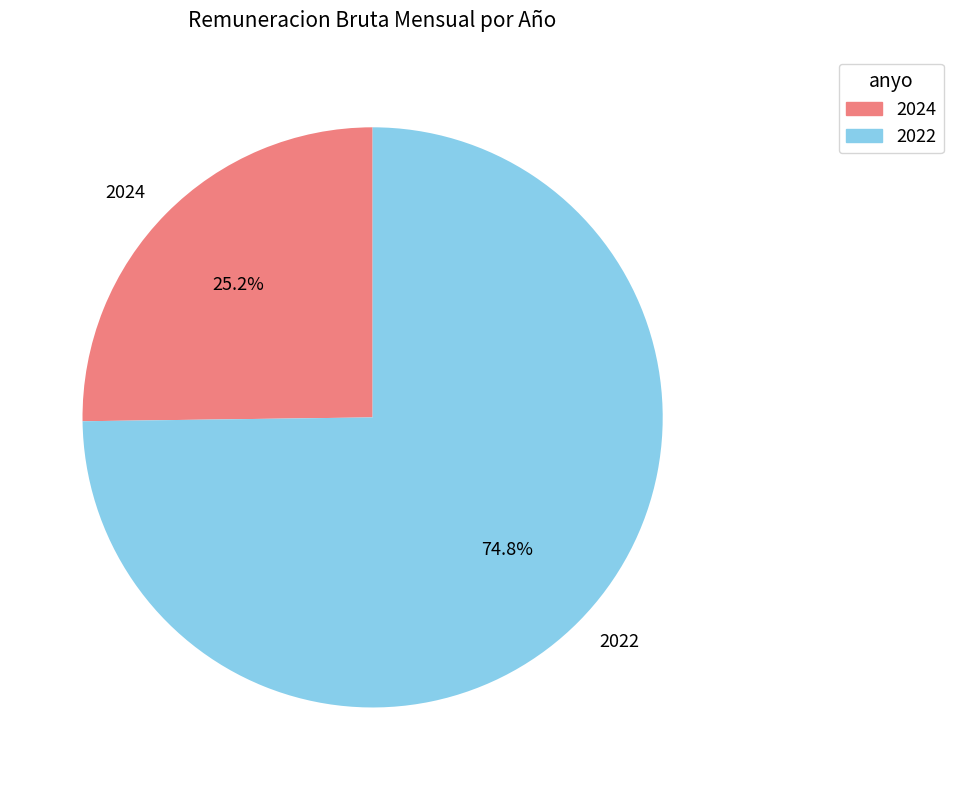

How many slices are in this pie chart?

2